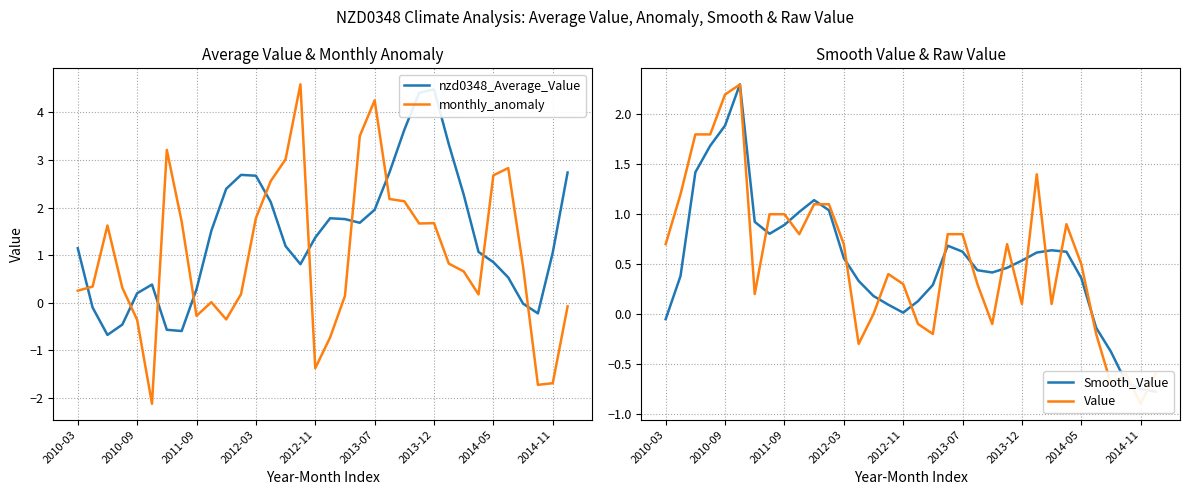

Is it true that monthly_anomaly equals -1.4 at 2012-11?

True